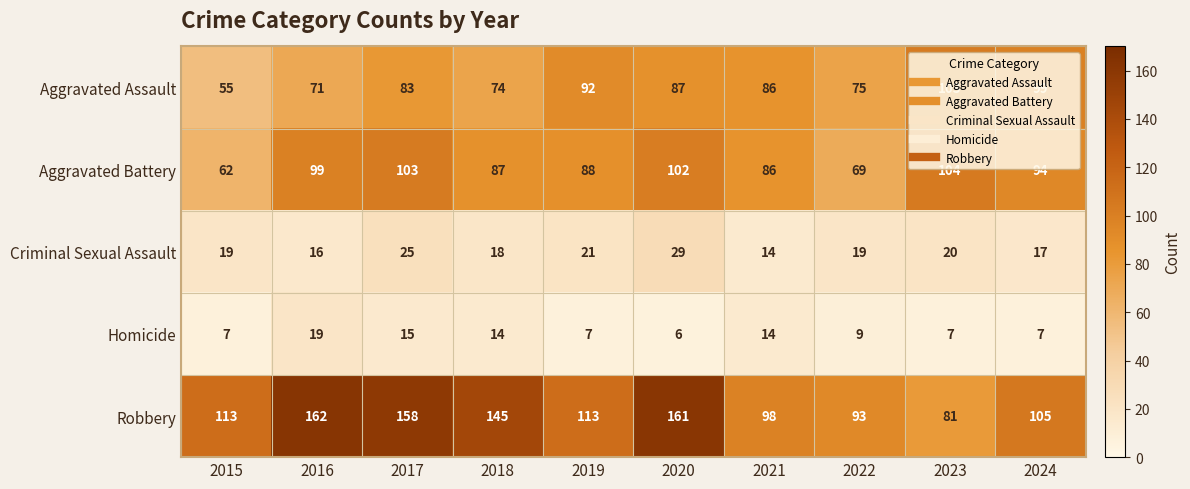

What is the approximate value of Robbery at 2015, to the nearest 10?

110